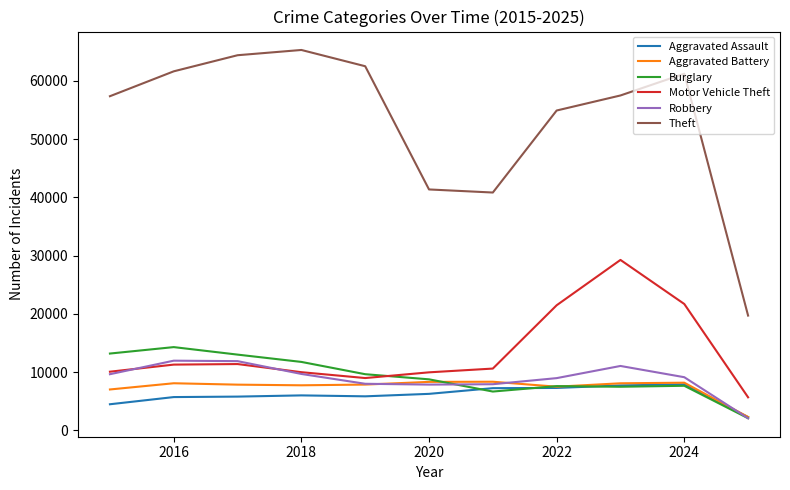

Which series has the largest total across all categories?

Theft